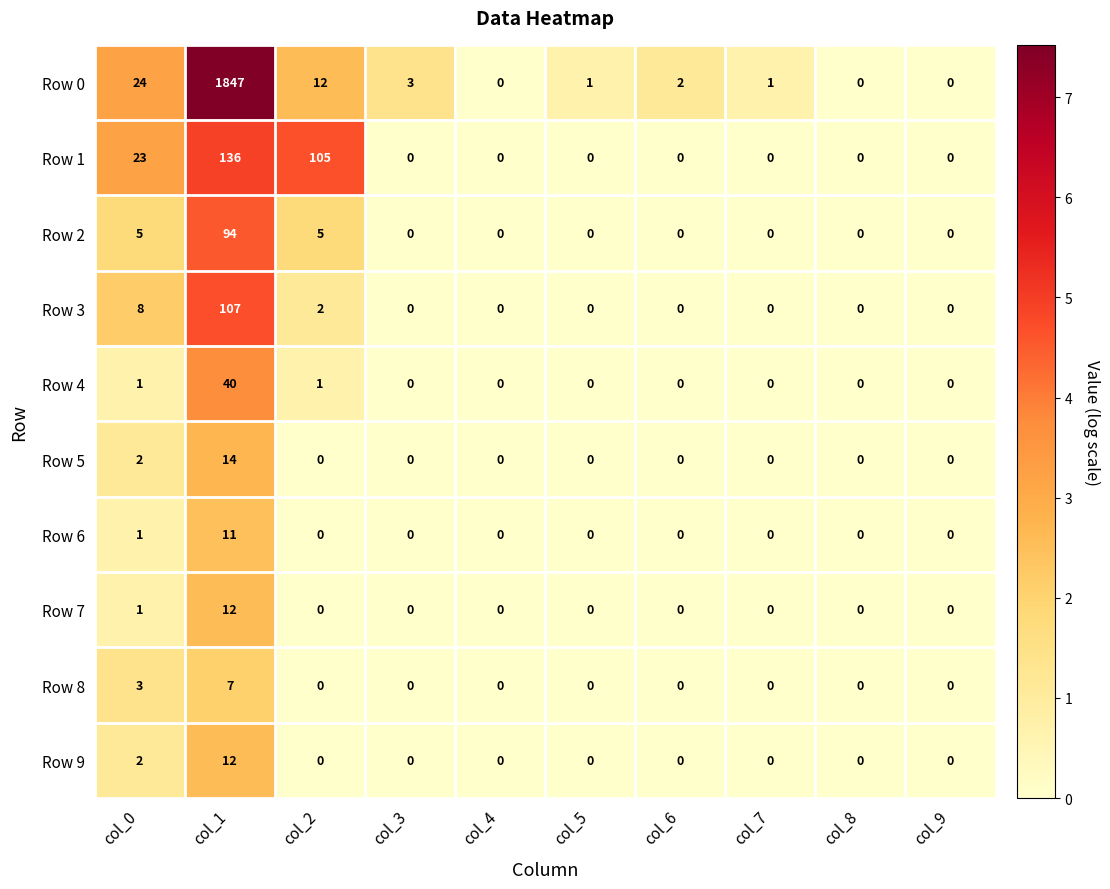

At which category is the sum across all series the highest?

col_1